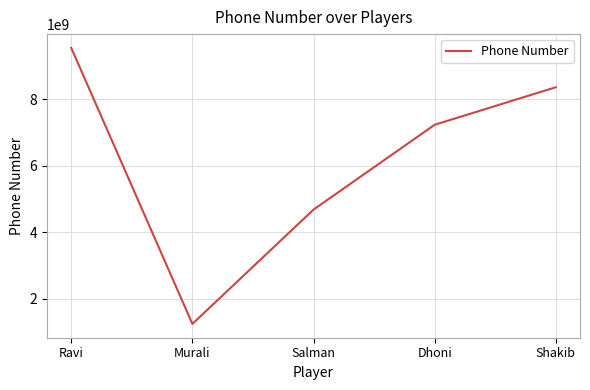

List the labels in order of value, smallest first.

Murali, Salman, Dhoni, Shakib, Ravi